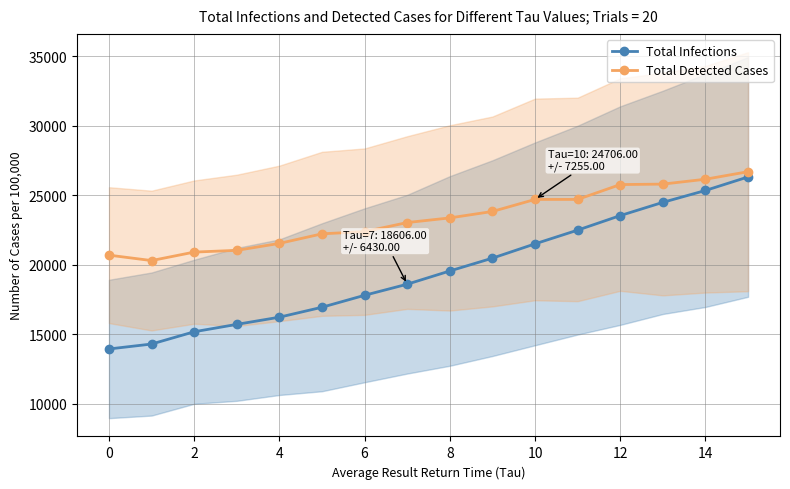

Is the value of Total Detected Cases at 14 greater than the value of Total Infections at 10?

Yes